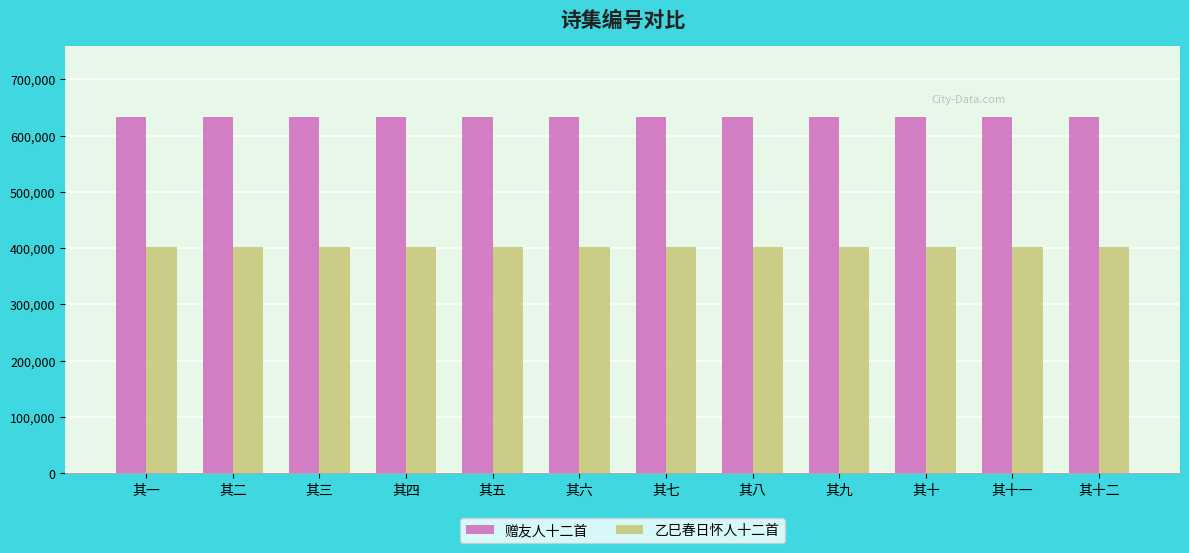

What value does the 赠友人十二首 series have at 其十?

633047